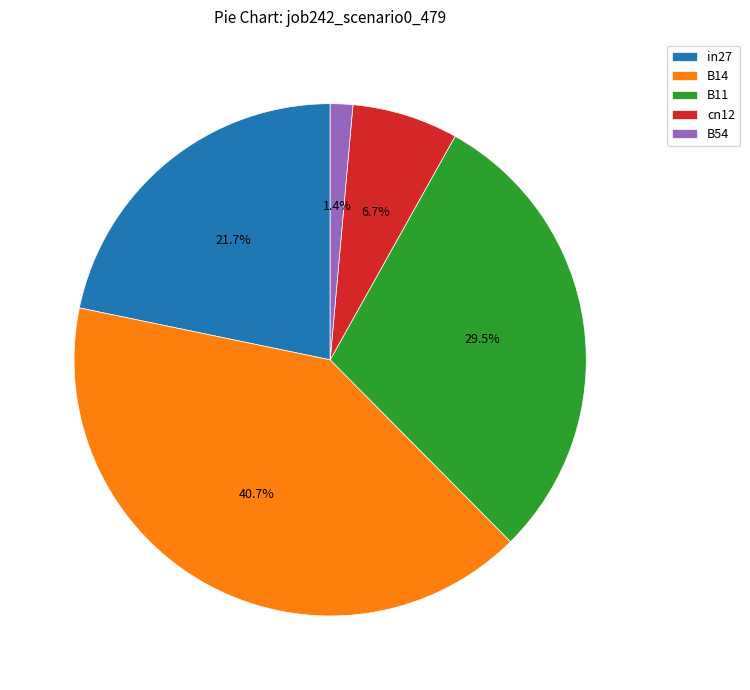

True or false: in27 accounts for 22% of the total.

True